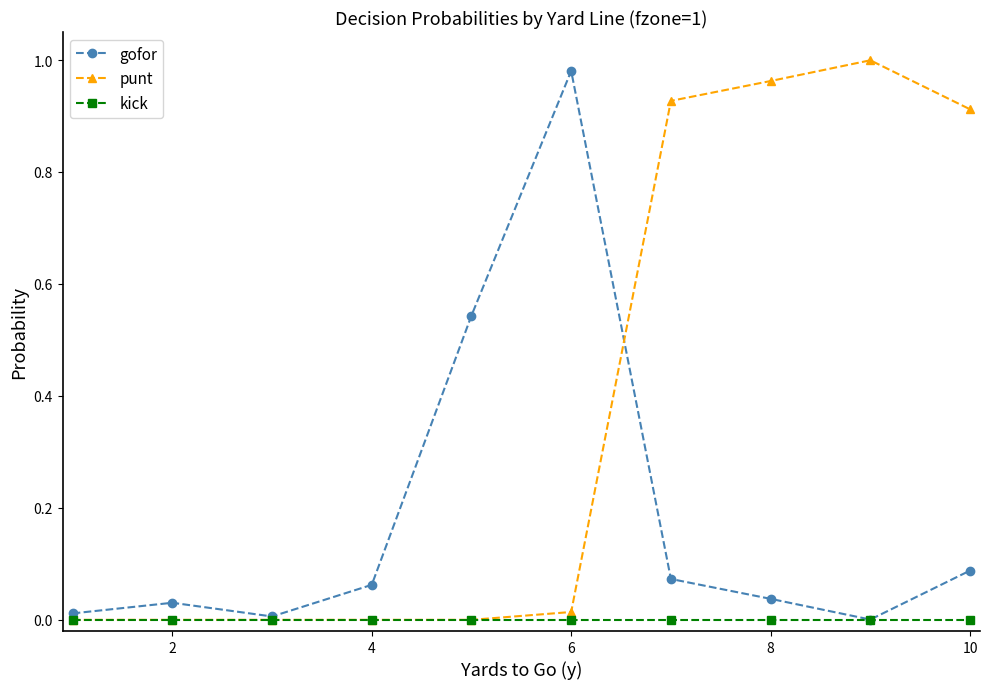

At how many categories does at least one series exceed 0?

10